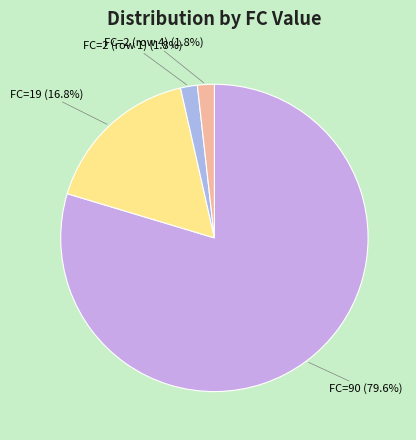

What percentage is NOT represented by FC=90 (79.6%)?

20.4%